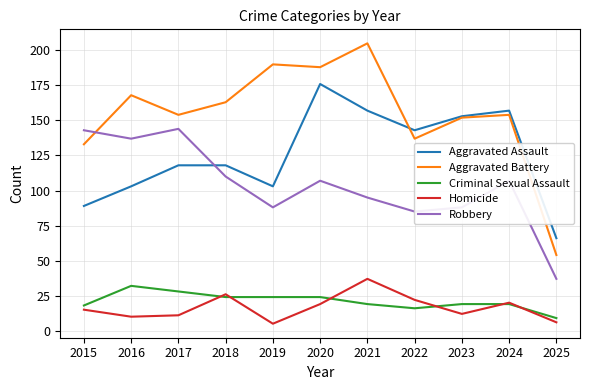

Reading left to right, extract all data points from this chart.

Aggravated Assault: 2015=89	2016=103	2017=118	2018=118	2019=103	2020=176	2021=157	2022=143	2023=153	2024=157	2025=66
Aggravated Battery: 2015=133	2016=168	2017=154	2018=163	2019=190	2020=188	2021=205	2022=137	2023=152	2024=154	2025=54
Criminal Sexual Assault: 2015=18	2016=32	2017=28	2018=24	2019=24	2020=24	2021=19	2022=16	2023=19	2024=19	2025=9
Homicide: 2015=15	2016=10	2017=11	2018=26	2019=5	2020=19	2021=37	2022=22	2023=12	2024=20	2025=6
Robbery: 2015=143	2016=137	2017=144	2018=110	2019=88	2020=107	2021=95	2022=85	2023=88	2024=107	2025=37